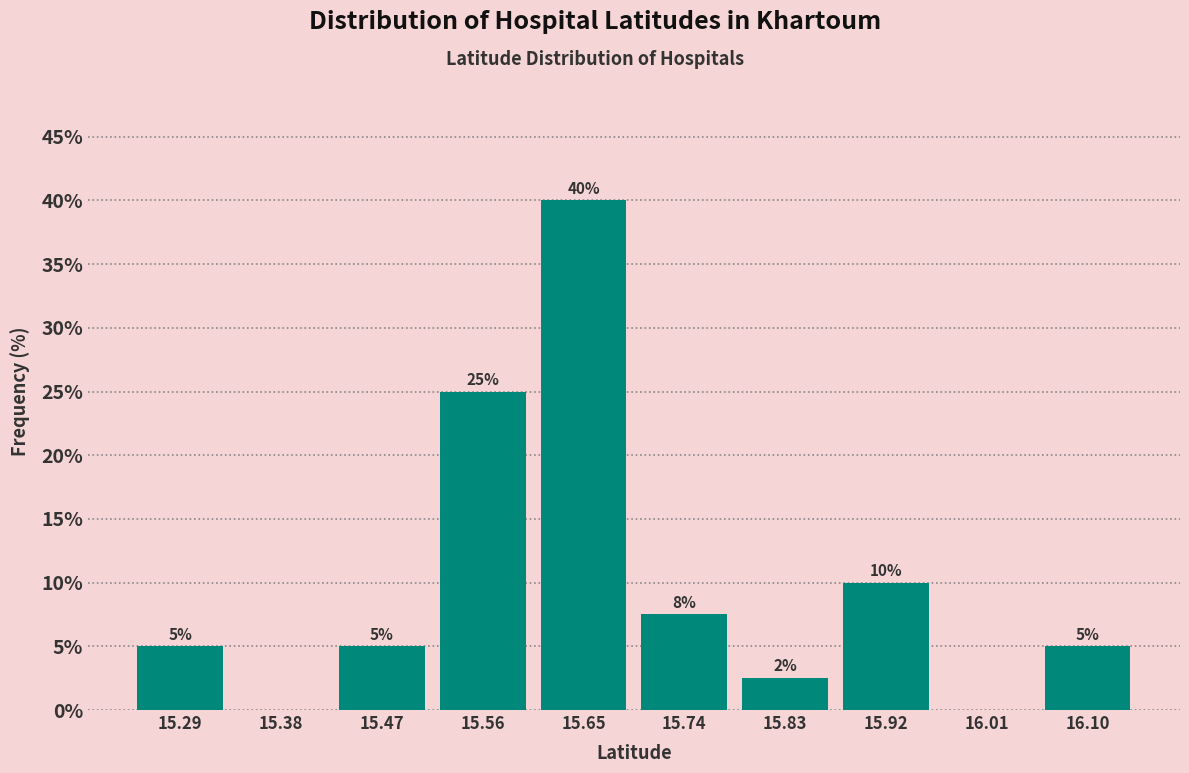

Which range on the x-axis has the tallest bar?

15.60 to 15.69